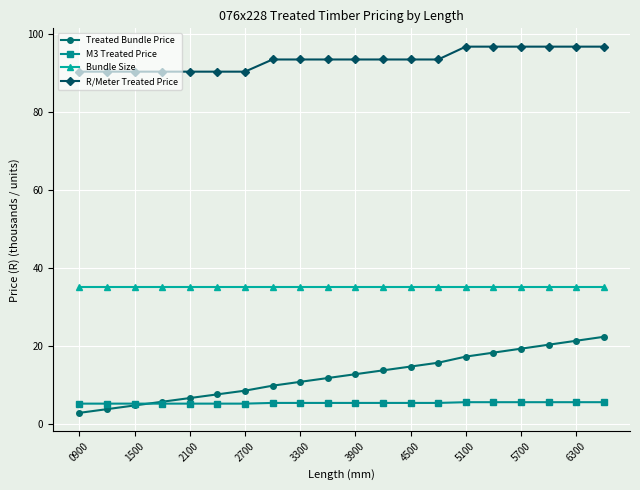

What is the value of the R/Meter Treated Price point at the 16th from the left?

96.7